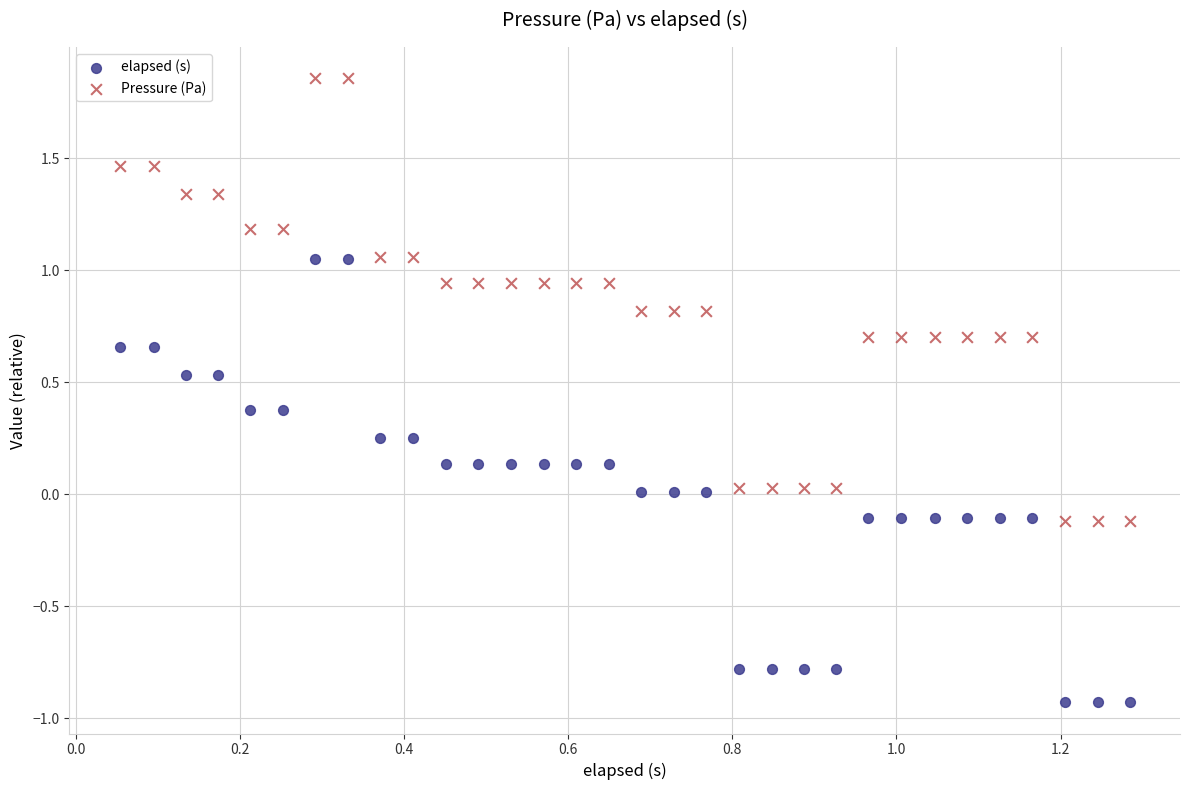

What are all the series names shown in the legend?

elapsed (s), Pressure (Pa)